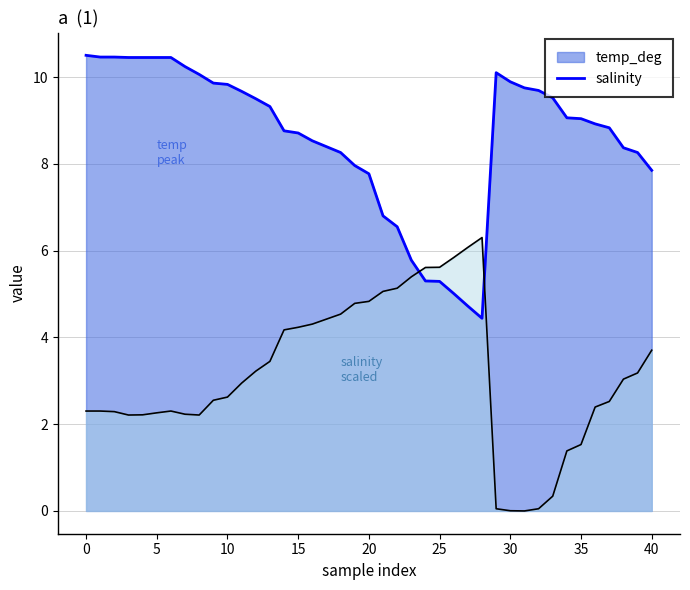

The temp_deg series shows 8.9 at 36. True or false?

True